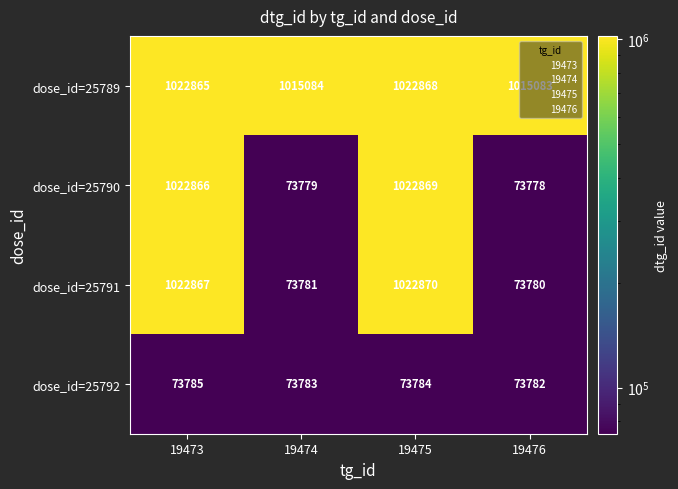

Which category has the highest value across all series?

19475